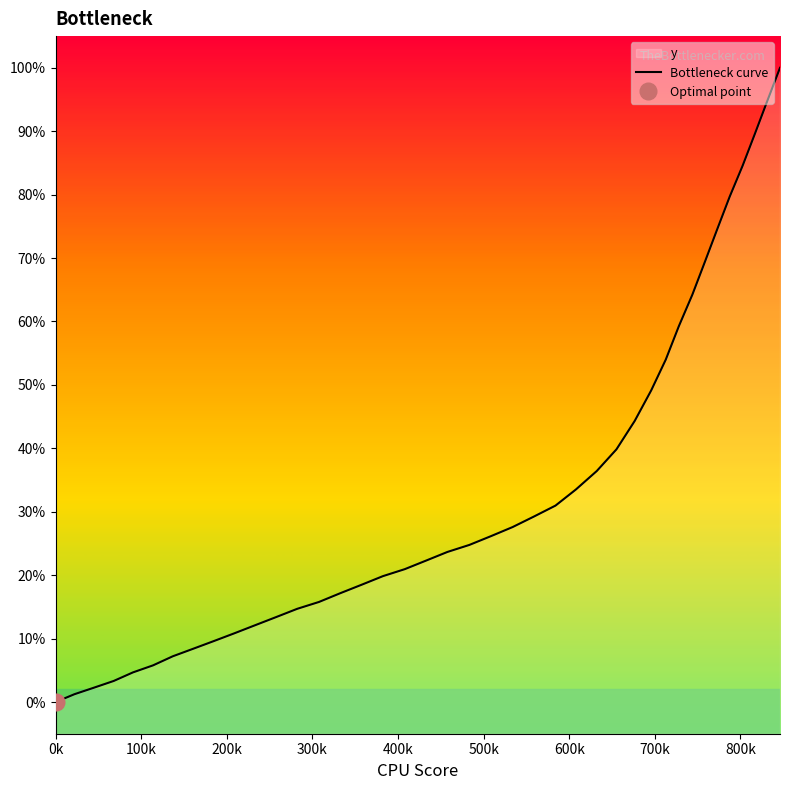

What is the difference between the maximum and minimum values?

100.0